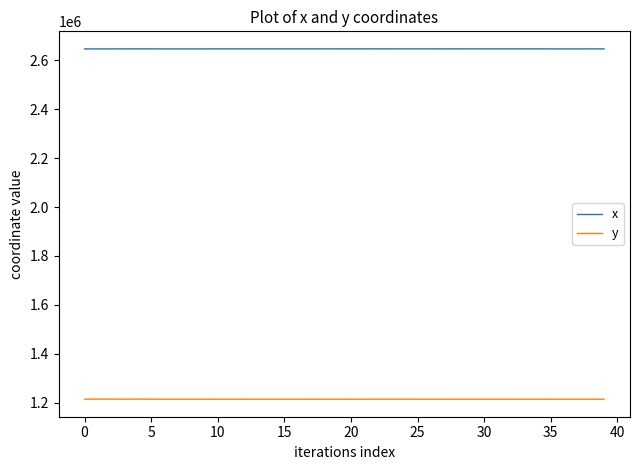

Which series has the largest total across all categories?

x